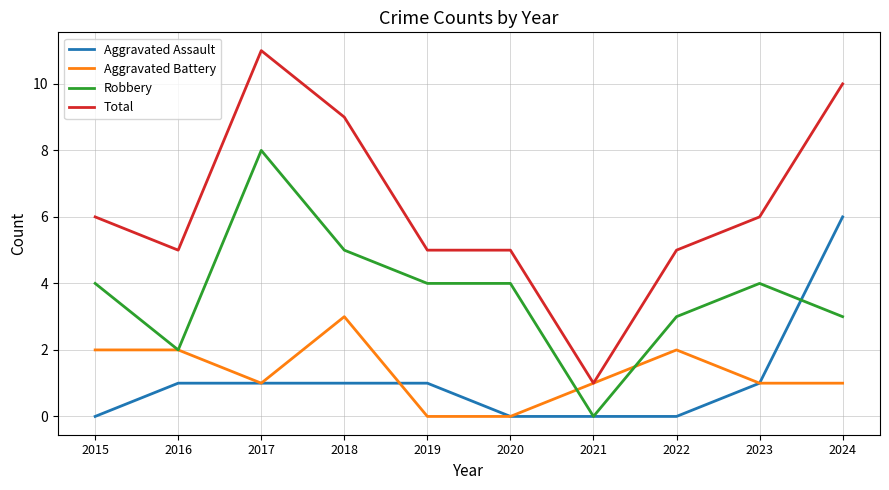

Which category has the lowest value in the Total series?

2021